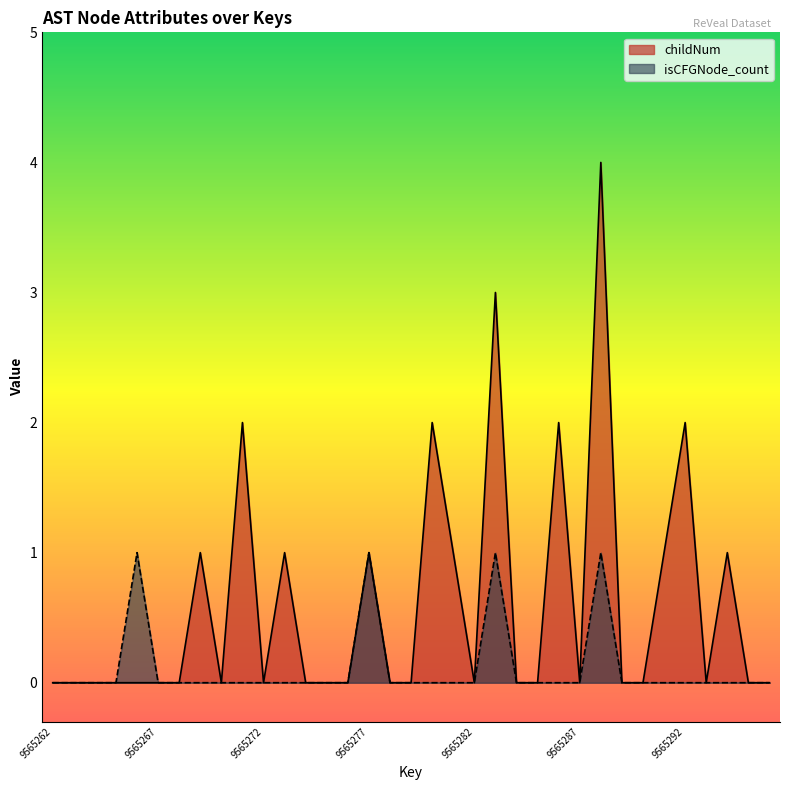

Reading left to right, extract all data points from this chart.

childNum: 0	0	0	0	0	0	0	1	0	2	0	1	0	0	0	1	0	0	2	1	0	3	0	0	2	0	4	0	0	1	2	0	1	0	0
isCFGNode_count: 0	0	0	0	1	0	0	0	0	0	0	0	0	0	0	1	0	0	0	0	0	1	0	0	0	0	1	0	0	0	0	0	0	0	0